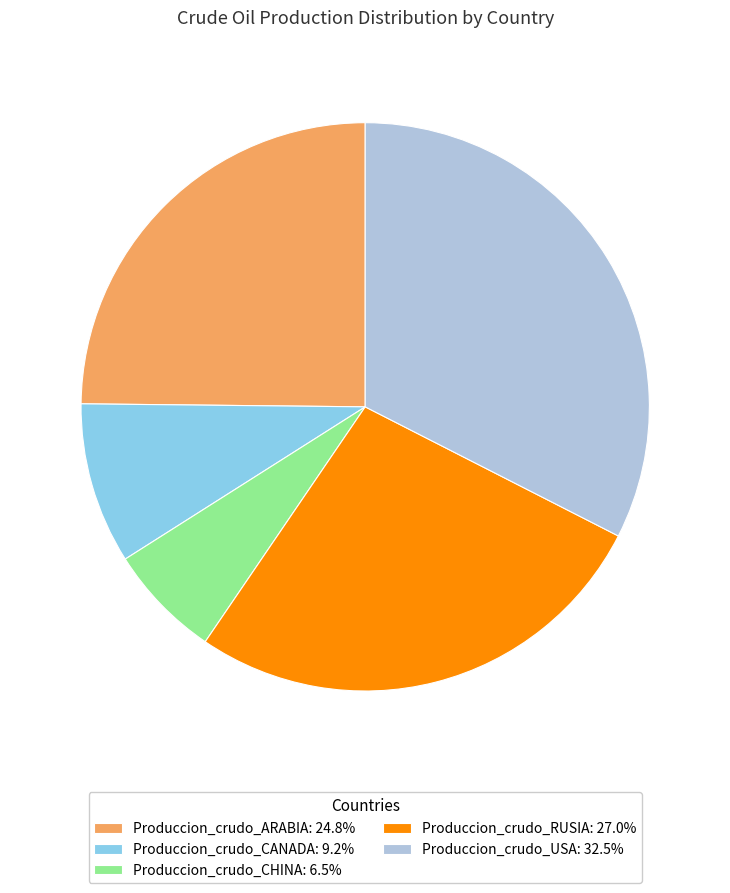

Is Produccion_crudo_RUSIA: 27.0% the majority of the pie?

No